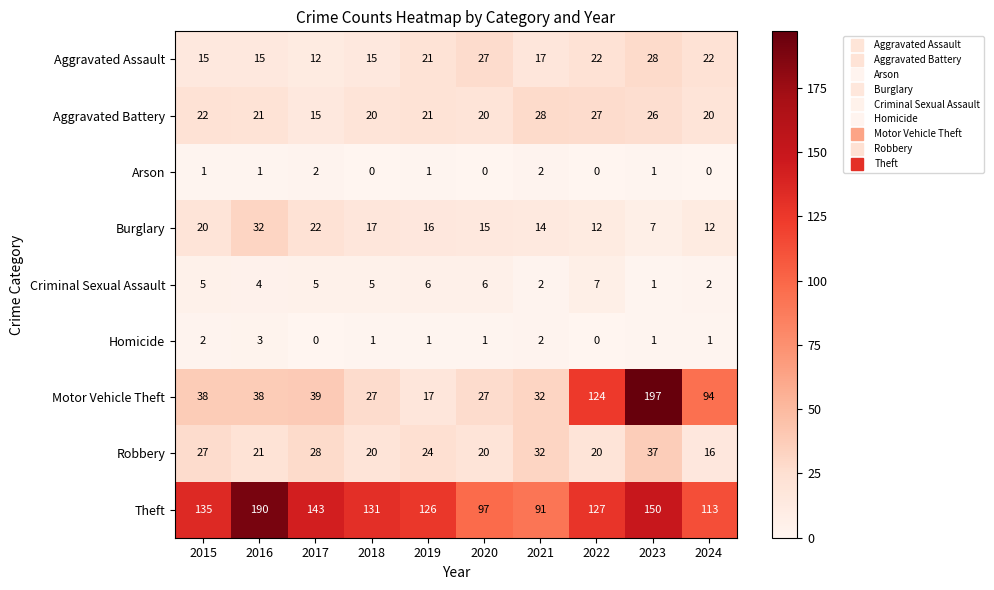

What is the average value of the Motor Vehicle Theft series?

63